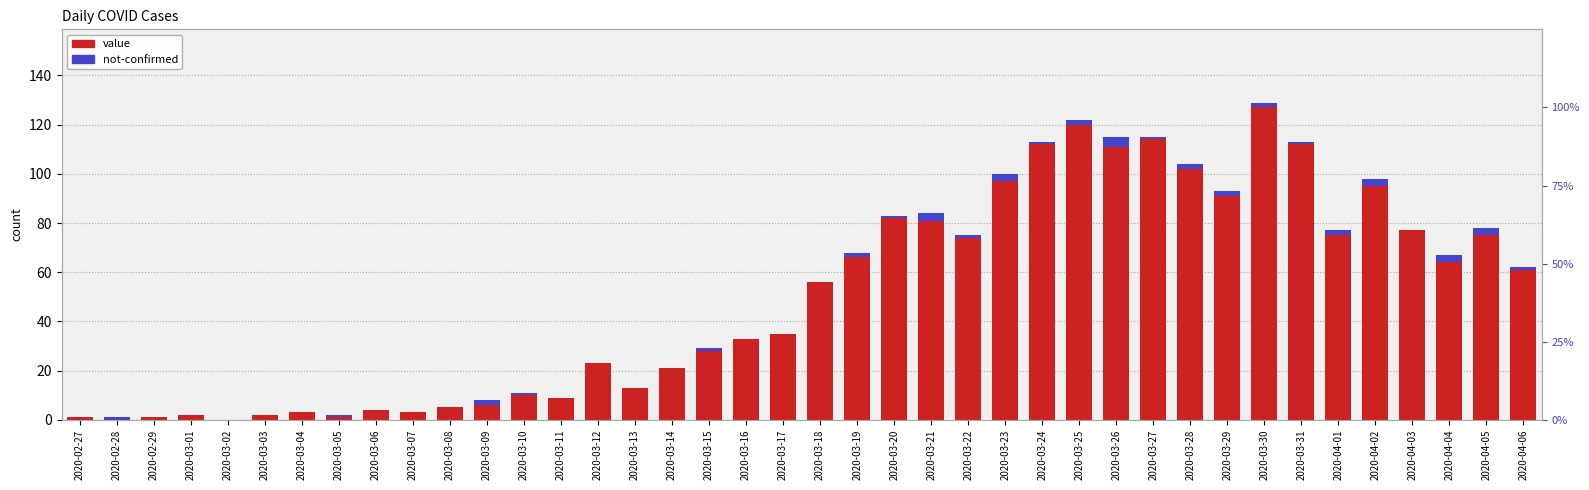

What are all the series names shown in the legend?

value, not-confirmed